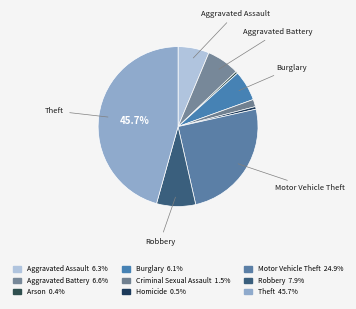

How many slices are in this pie chart?

9